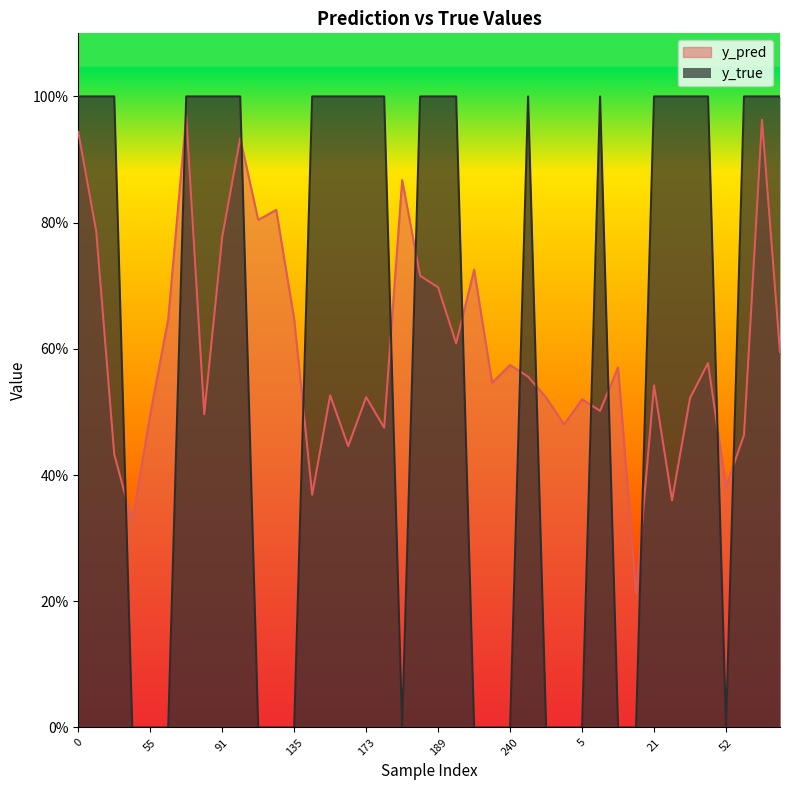

Which series has the largest range (max minus min)?

y_true